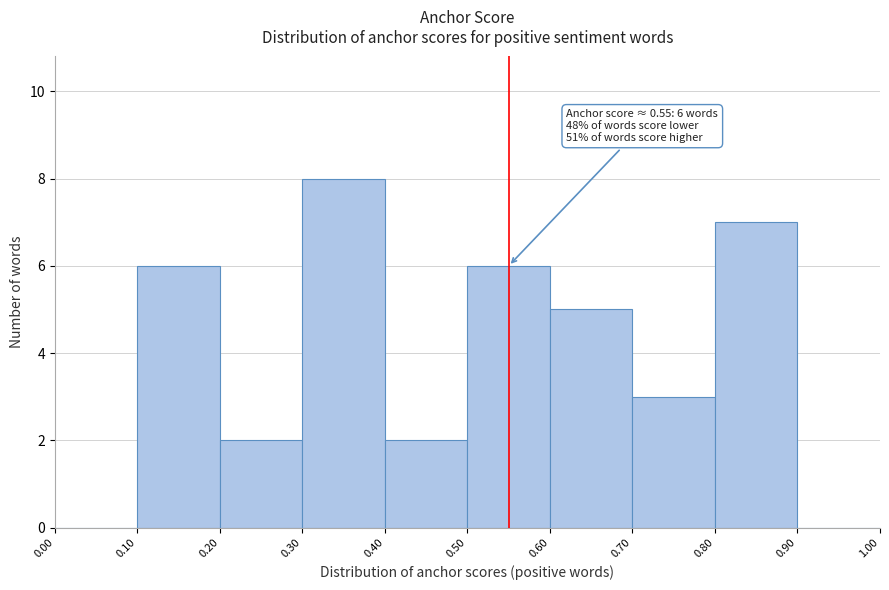

Which range on the x-axis has the tallest bar?

0.30 to 0.40